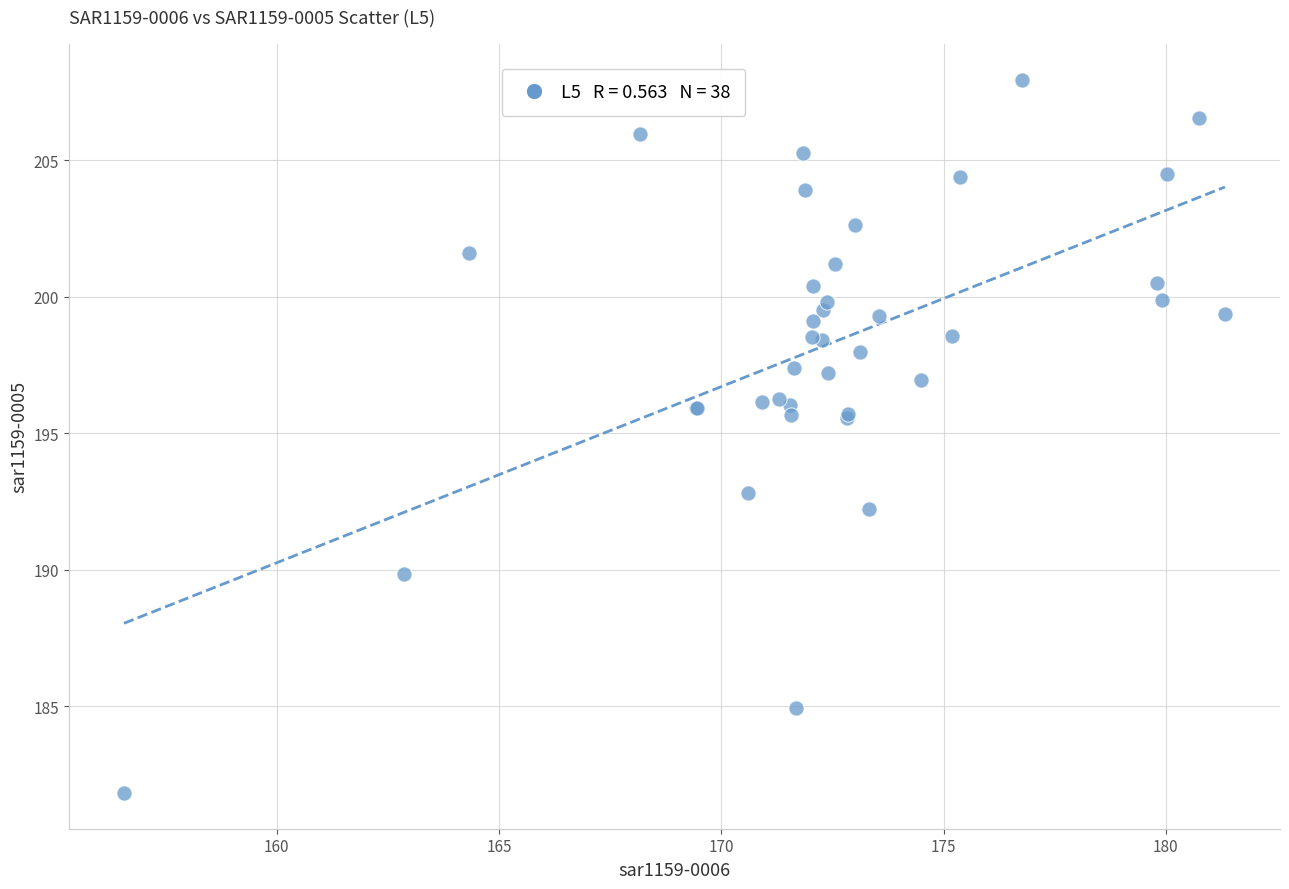

What Y value in the scatter plot is closest to 194?

192.8